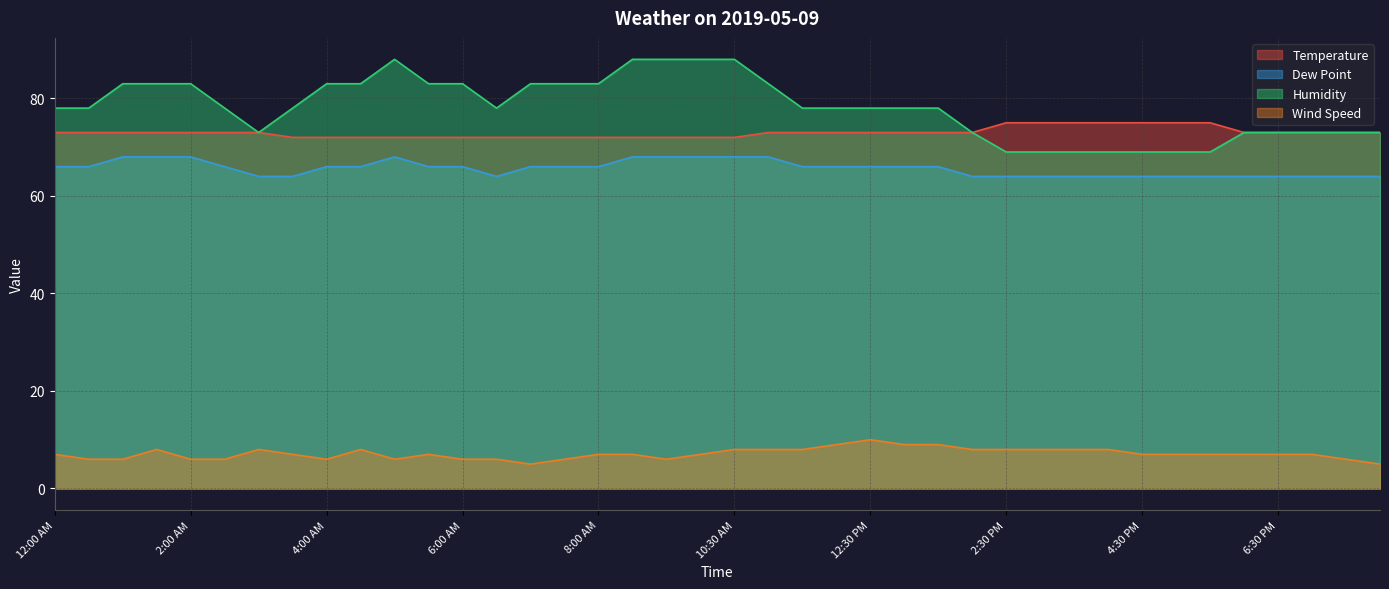

At which category does Wind Speed reach its first local peak?

1:30 AM